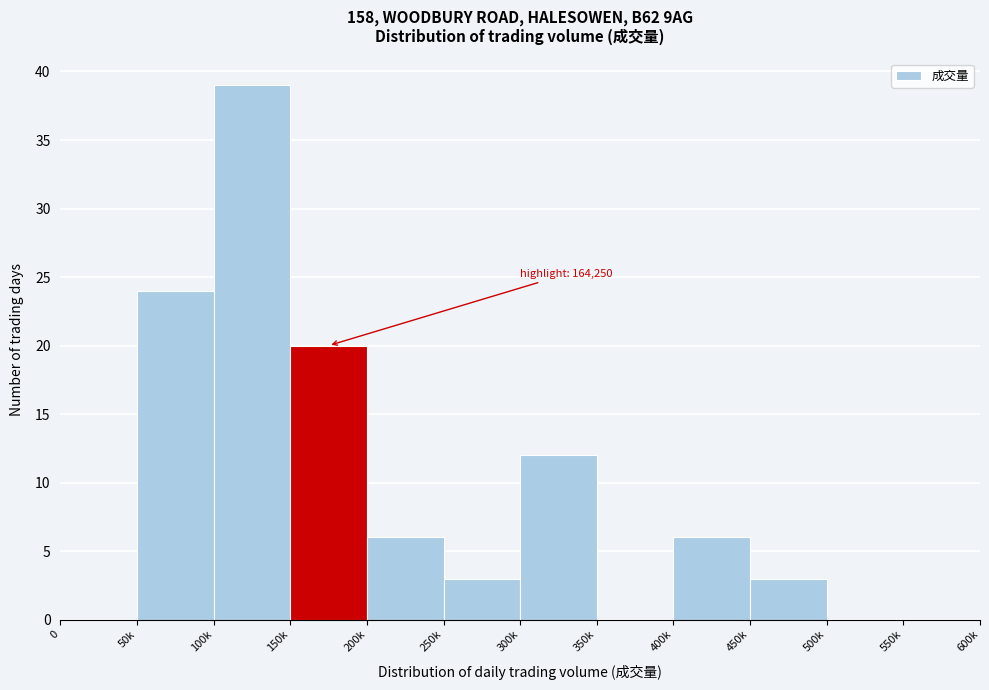

Reading left to right, extract all data points from this chart.

0=0	50k=24	100k=39	150k=20	200k=6	250k=3	300k=12	350k=0	400k=6	450k=3	500k=0	550k=0